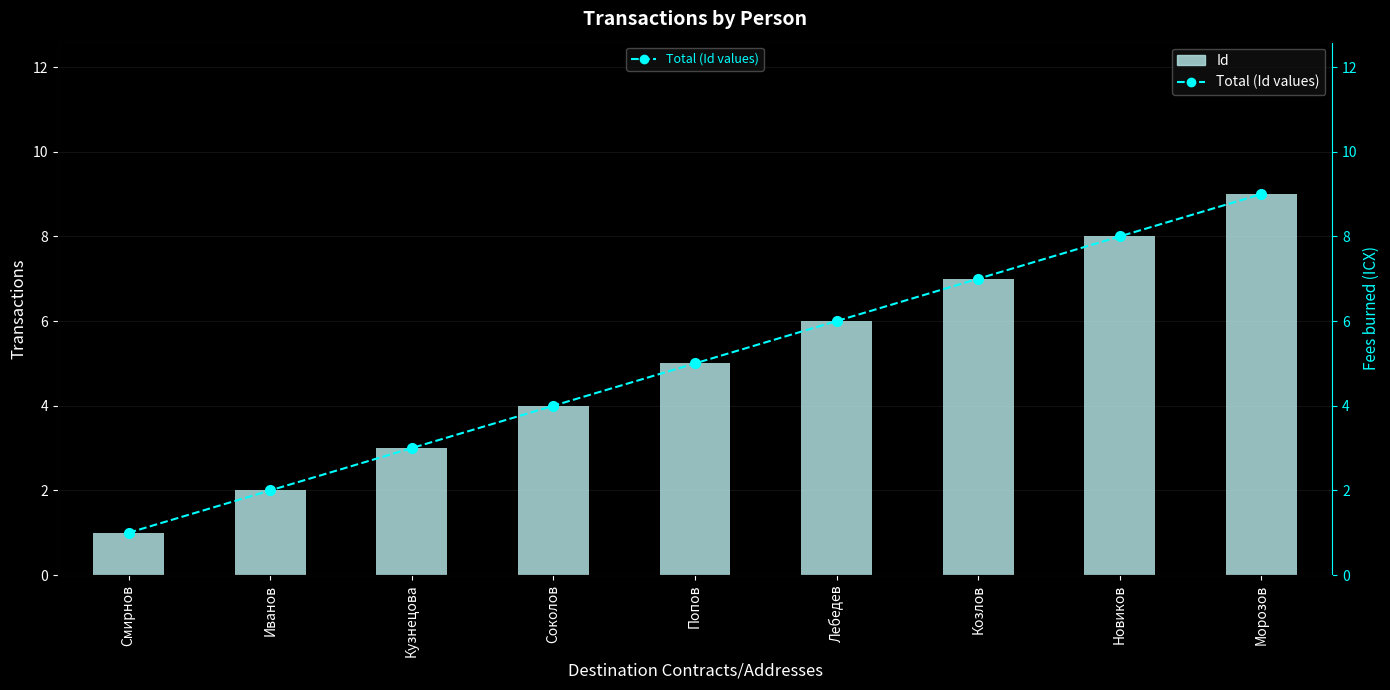

At Козлов, list the series in order from smallest to largest.

Id, Total (Id values)